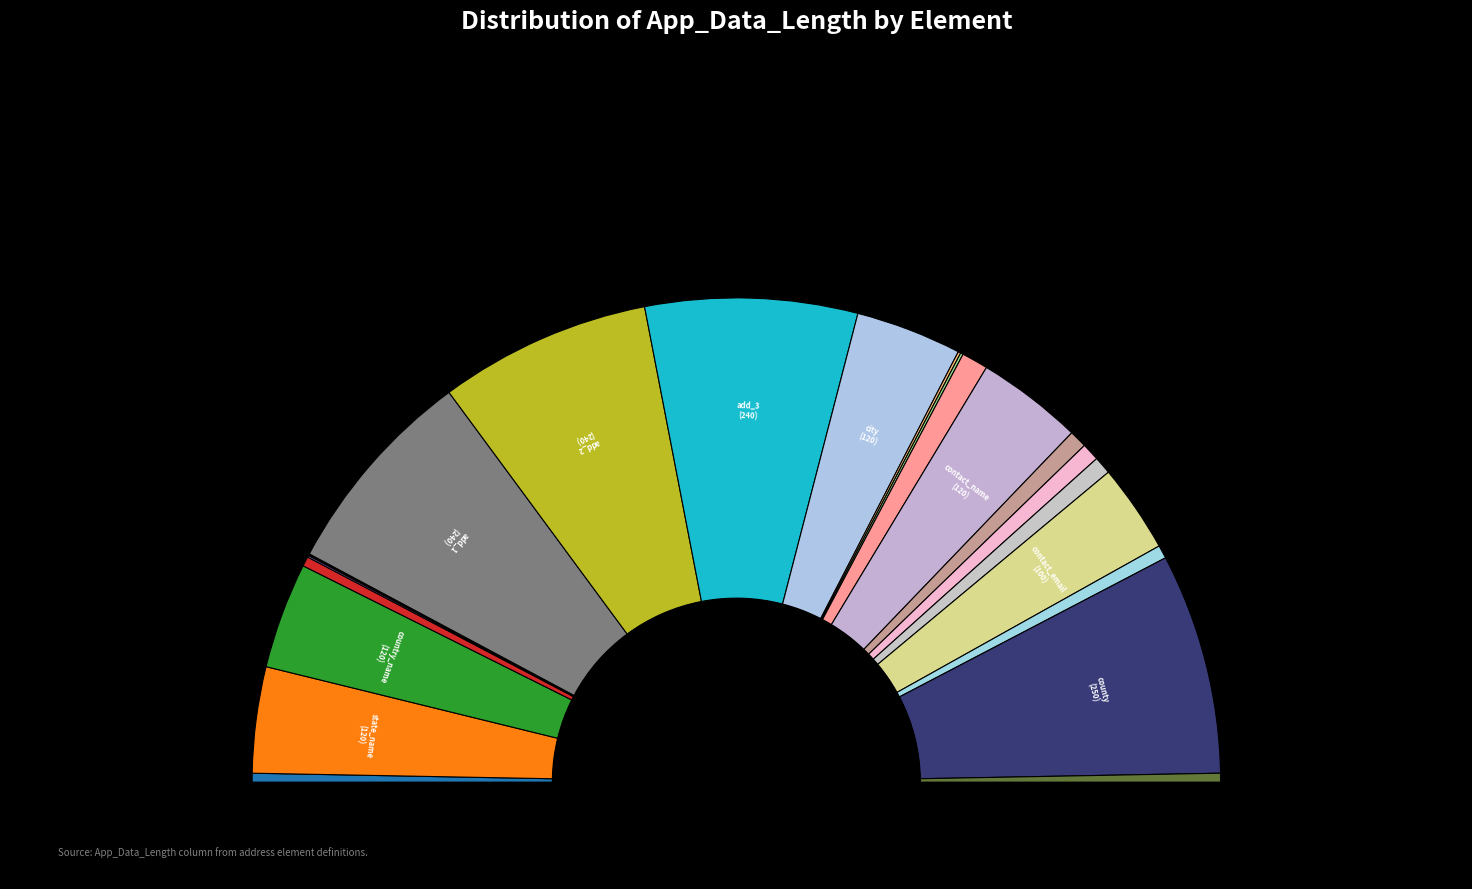

What is the smallest slice in the pie chart?

primary_addr_type_ind